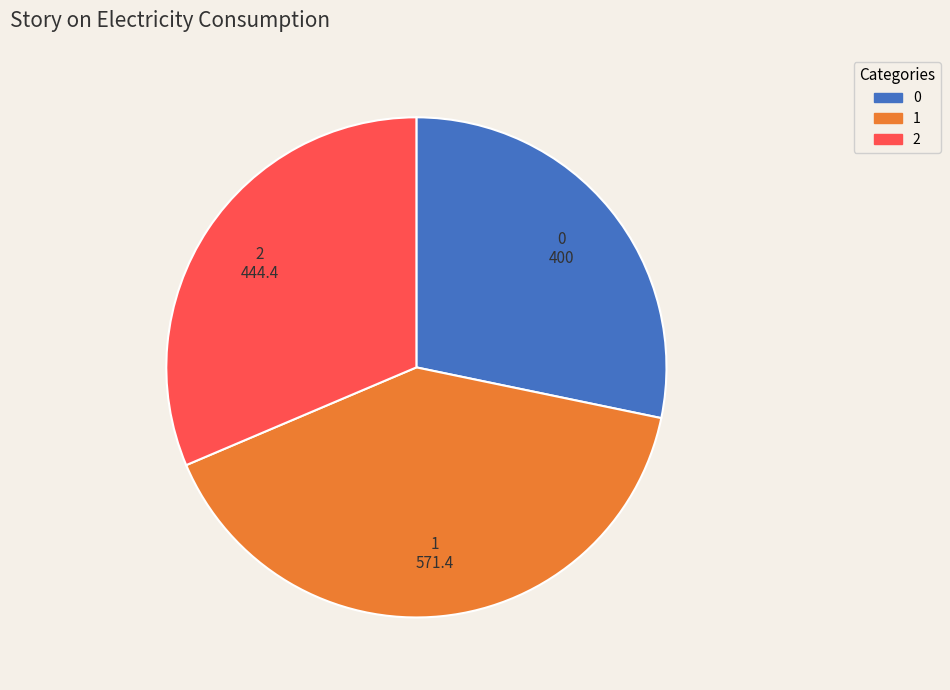

Between 1 and 0, which is larger?

1